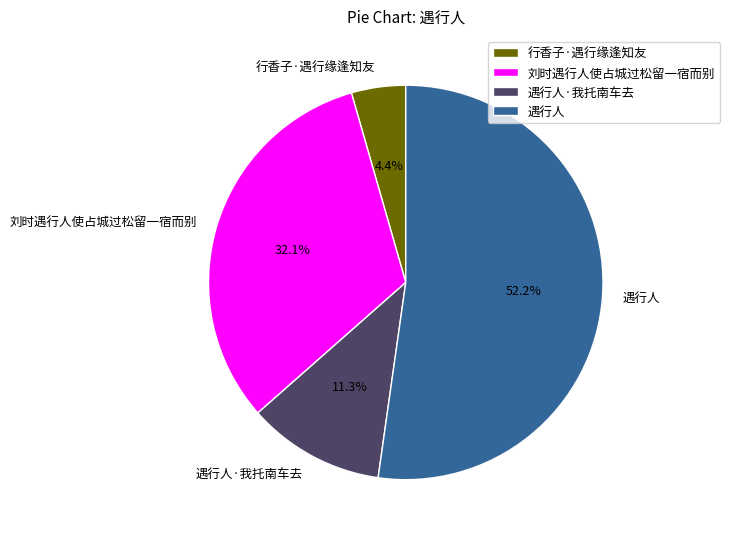

To the nearest percent, what percentage of the pie is 遇行人·我托南车去?

11%